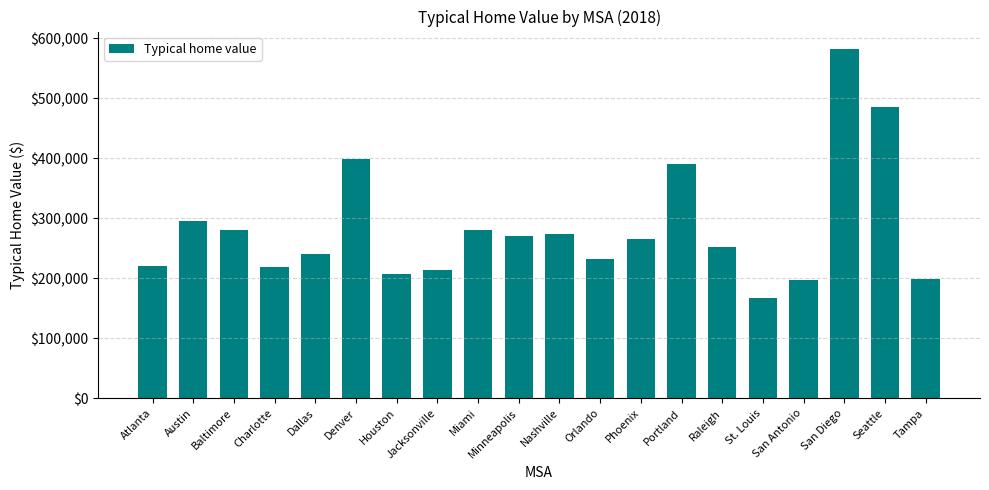

What is the label of the 15th bar from the right?

Denver